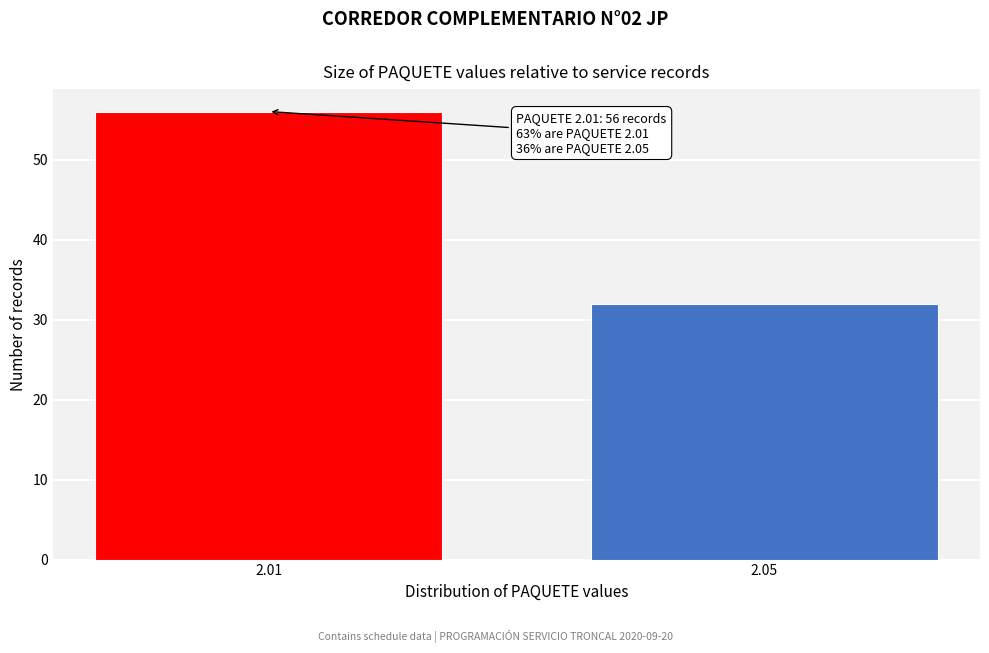

Reading left to right, extract all data points from this chart.

56	32